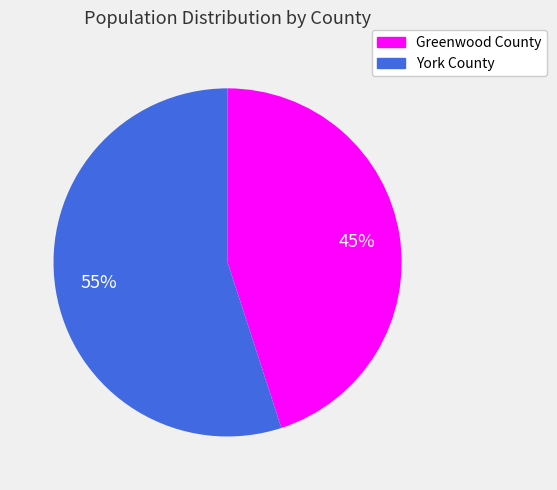

Combined, do Greenwood County and York County account for over 50%?

Yes